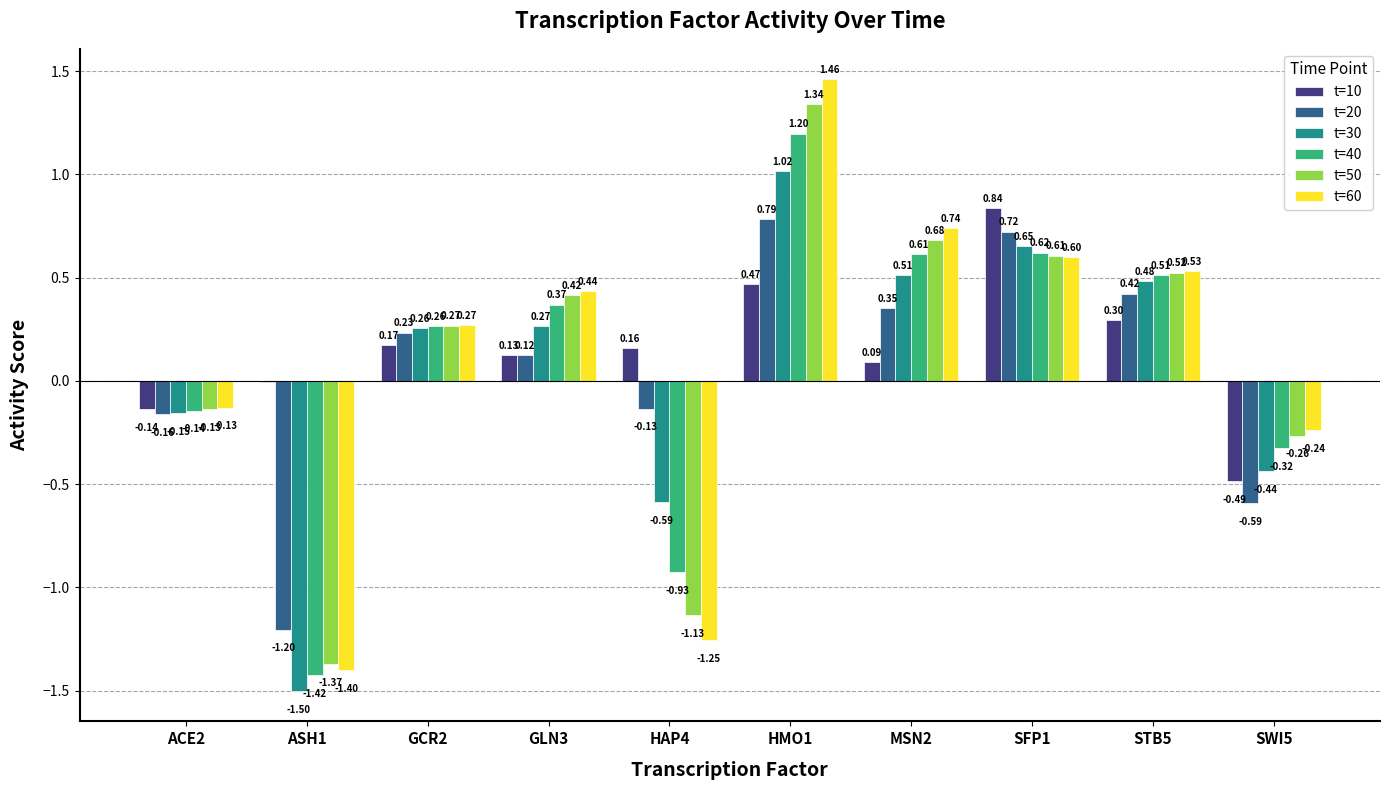

Between GLN3 and MSN2, which series saw the biggest shift?

t=60